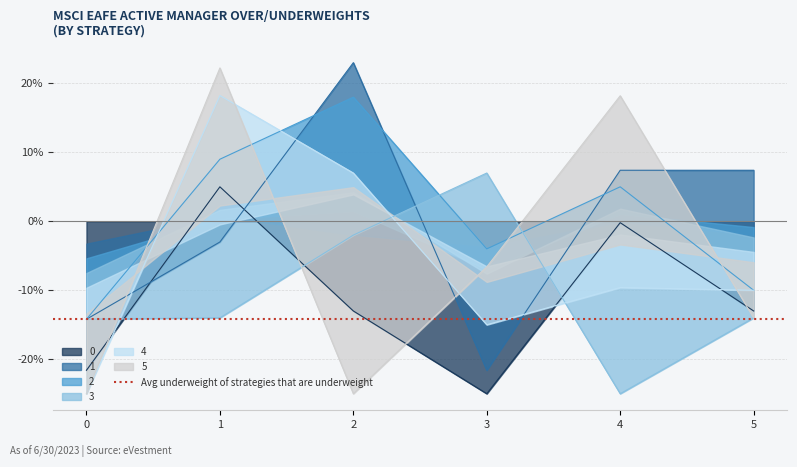

Which series ends up on top after the final intersection of 2 and 4?

2